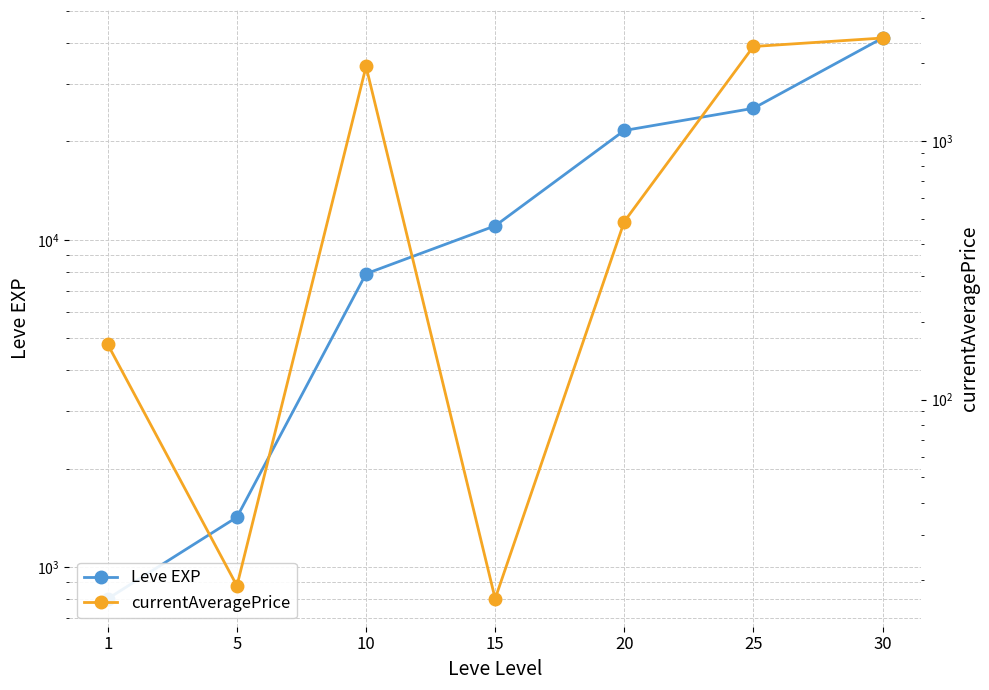

Which has a higher value, 5 or 20?

20